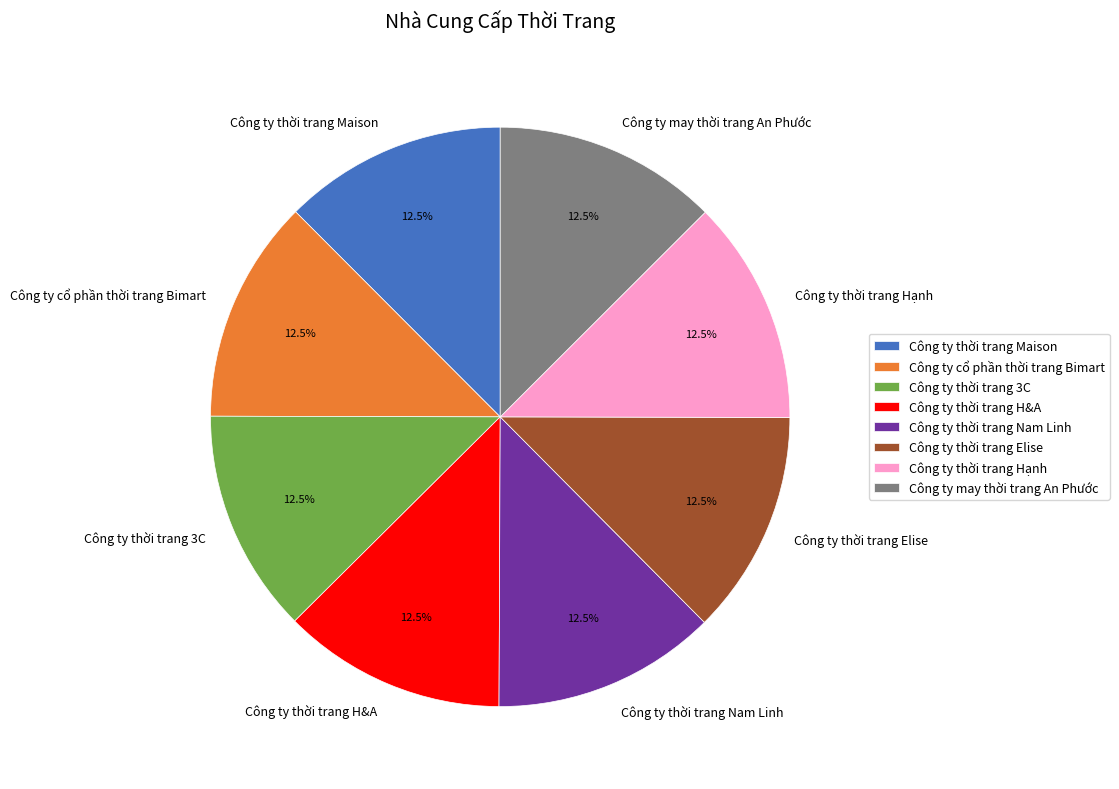

Approximately how many times larger is the value at Công ty thời trang Elise compared to Công ty thời trang Maison?

1.0